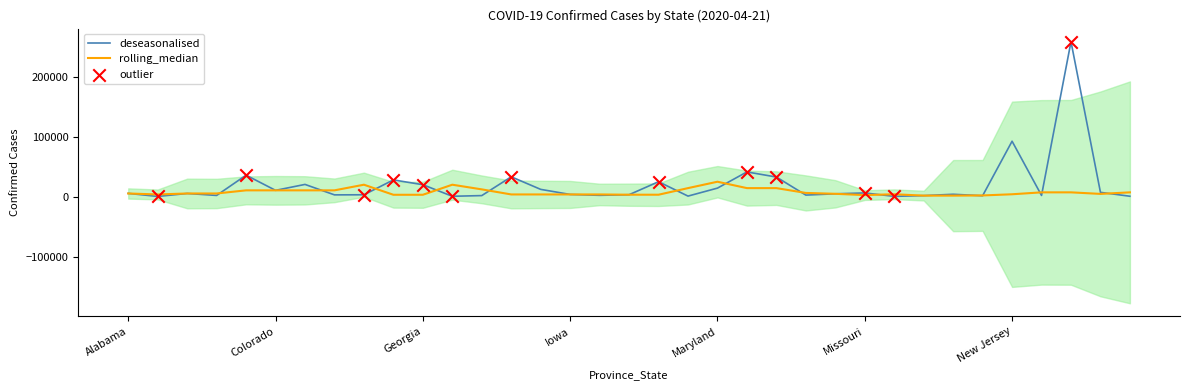

True or false: rolling_median has a value of 24854.0 at Maryland.

True